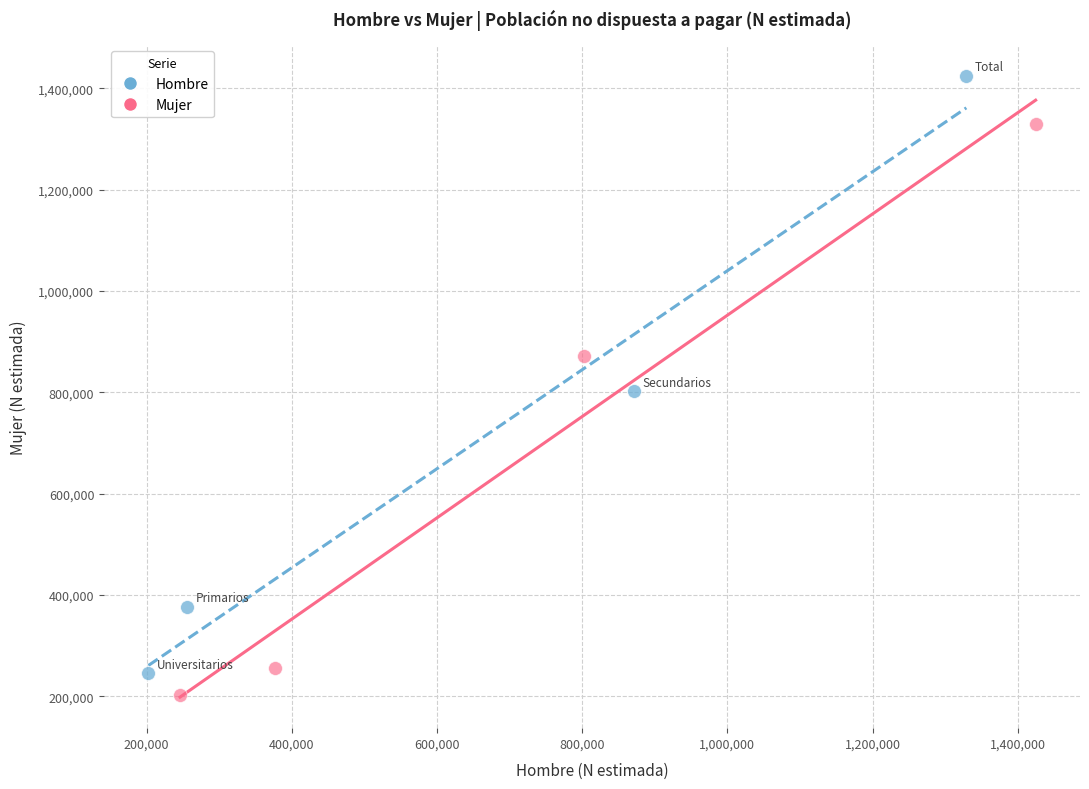

Which series contains the lowest Y value?

Mujer